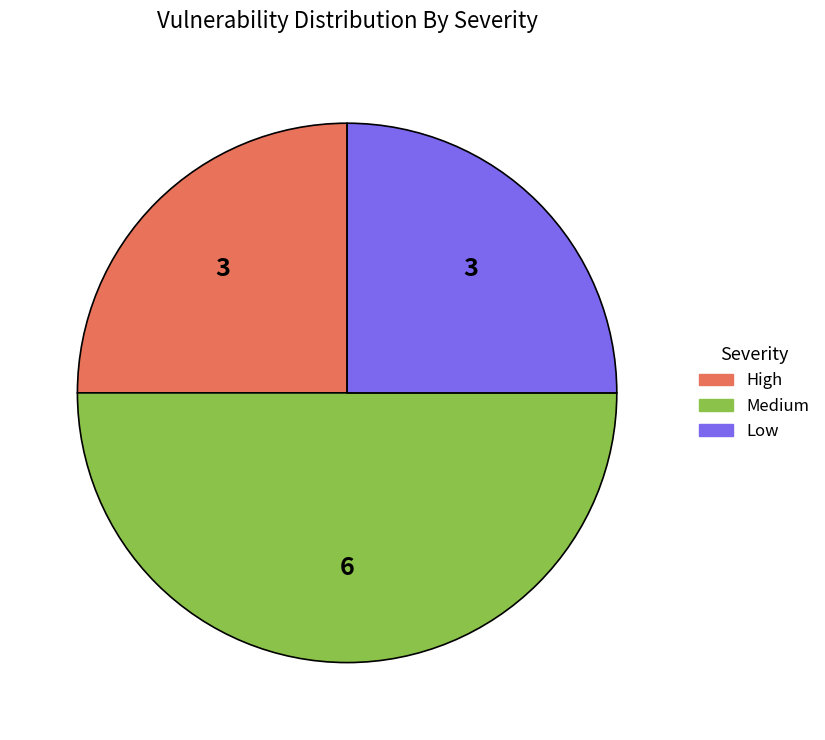

True or false: Medium accounts for 50% of the total.

True